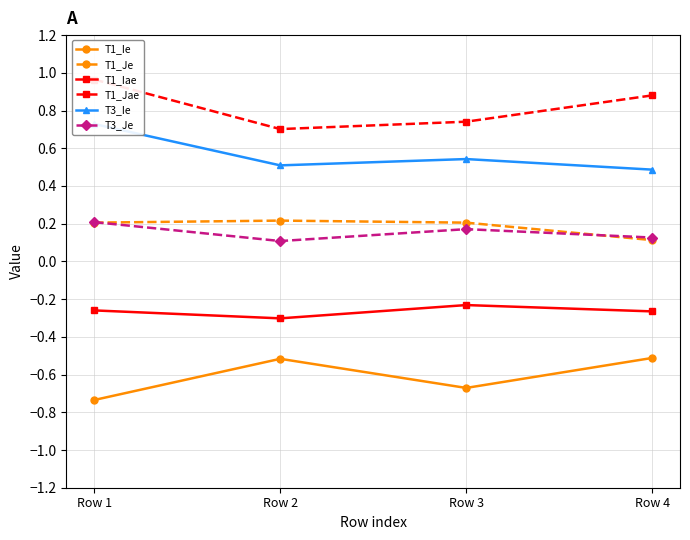

What is the value of the T3_Je point at the 1st from the left?

0.2